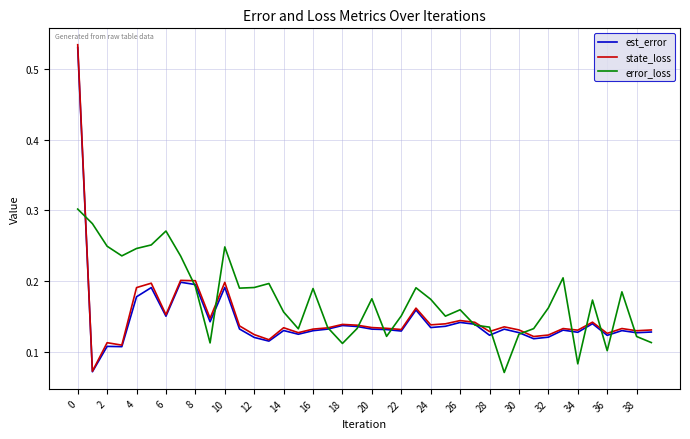

Which series has the largest total across all categories?

error_loss